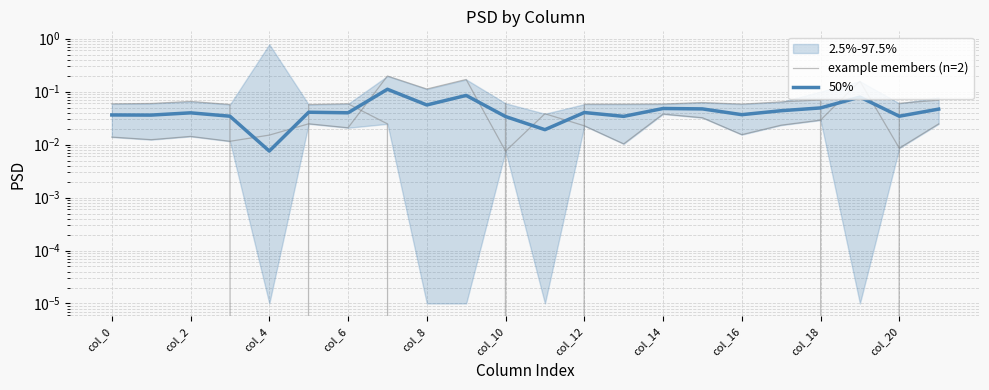

Does the chart display data point markers on the line(s)?

No